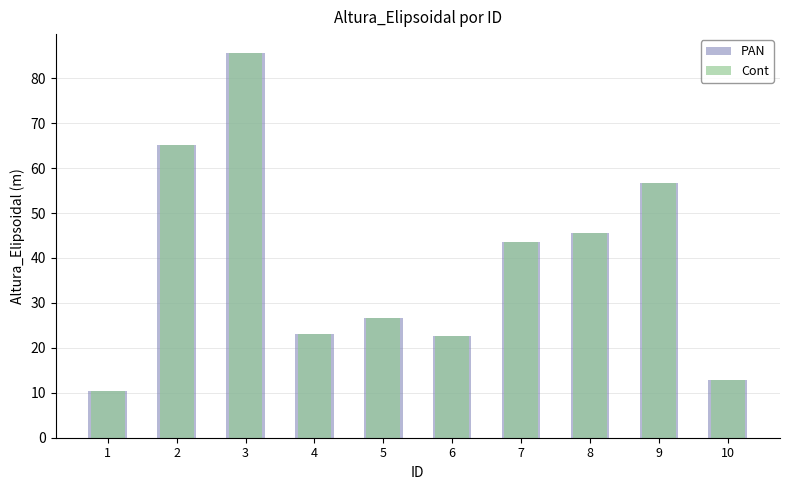

How many values in the PAN series exceed 43?

5